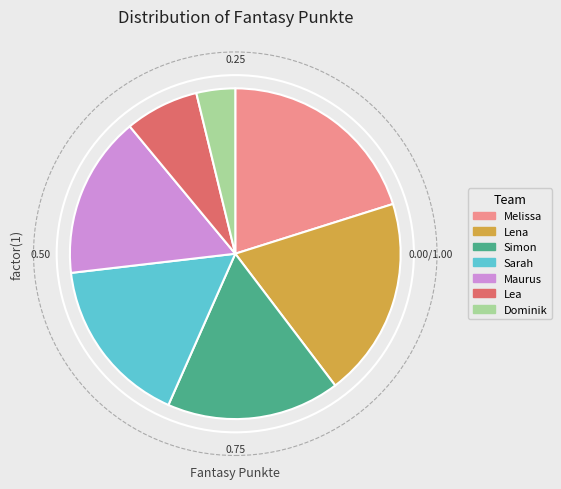

Does Lea represent more than half of the total?

No